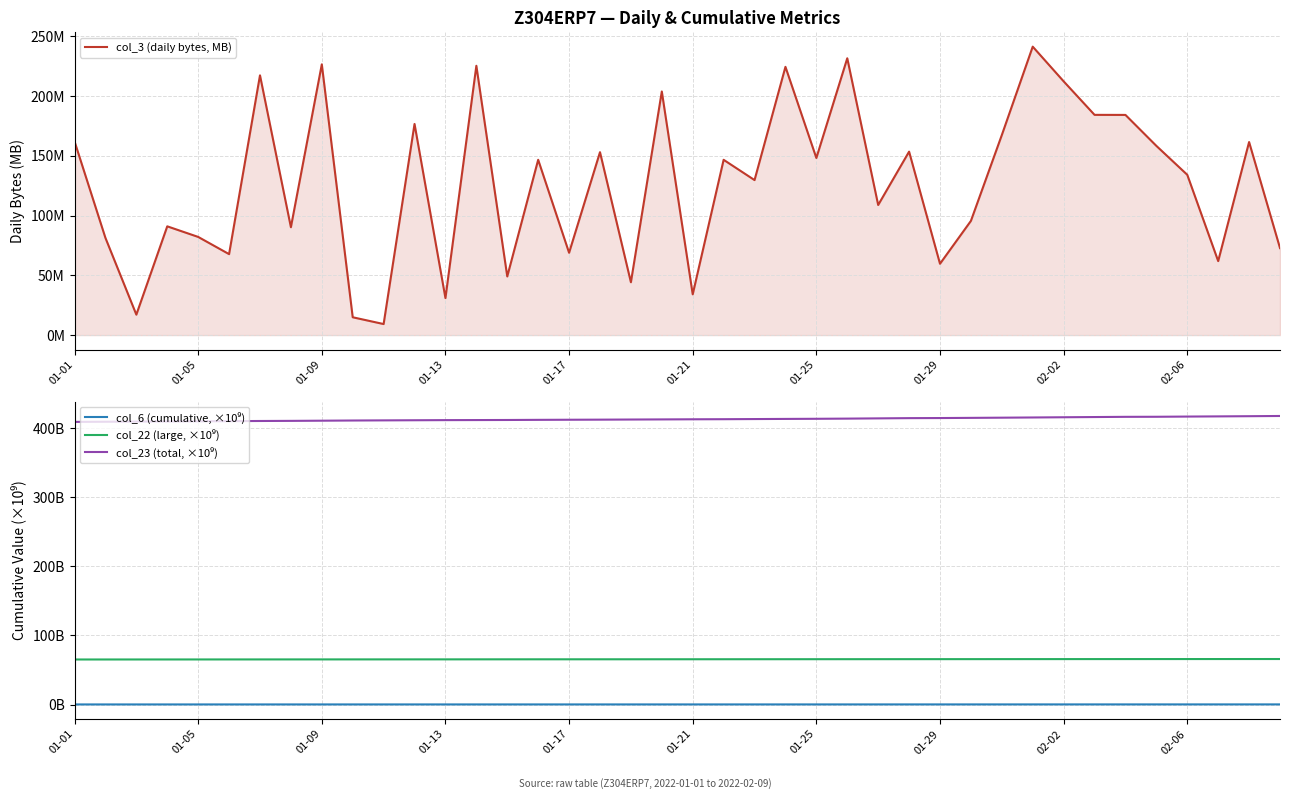

What is the minimum value for col_3 (daily bytes, MB)?

9.2